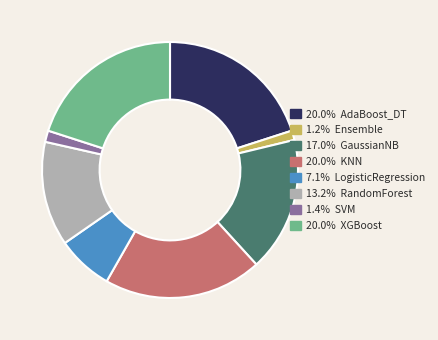

Is there any slice that represents more than half of the pie?

No